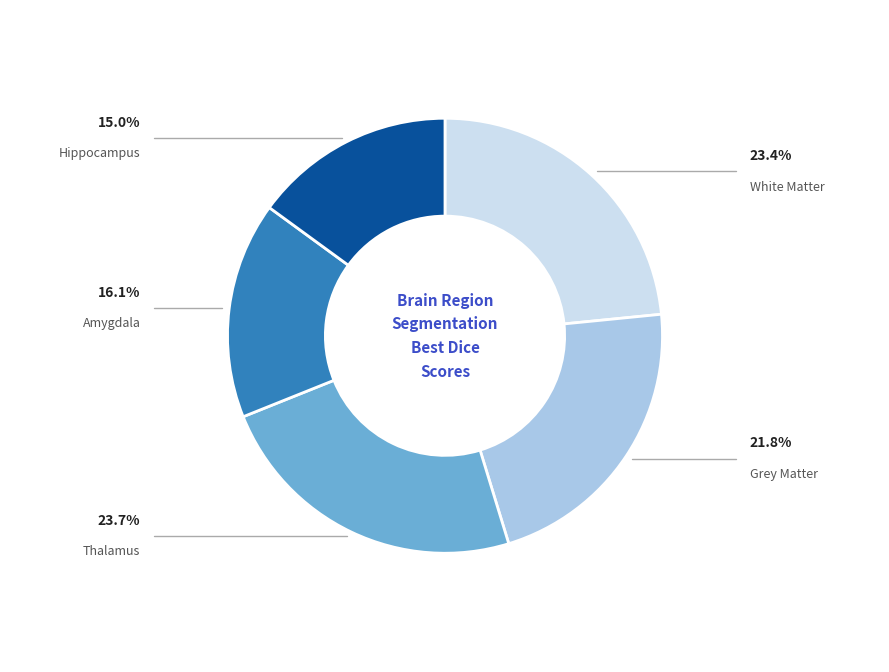

Is there a majority slice in this chart?

No